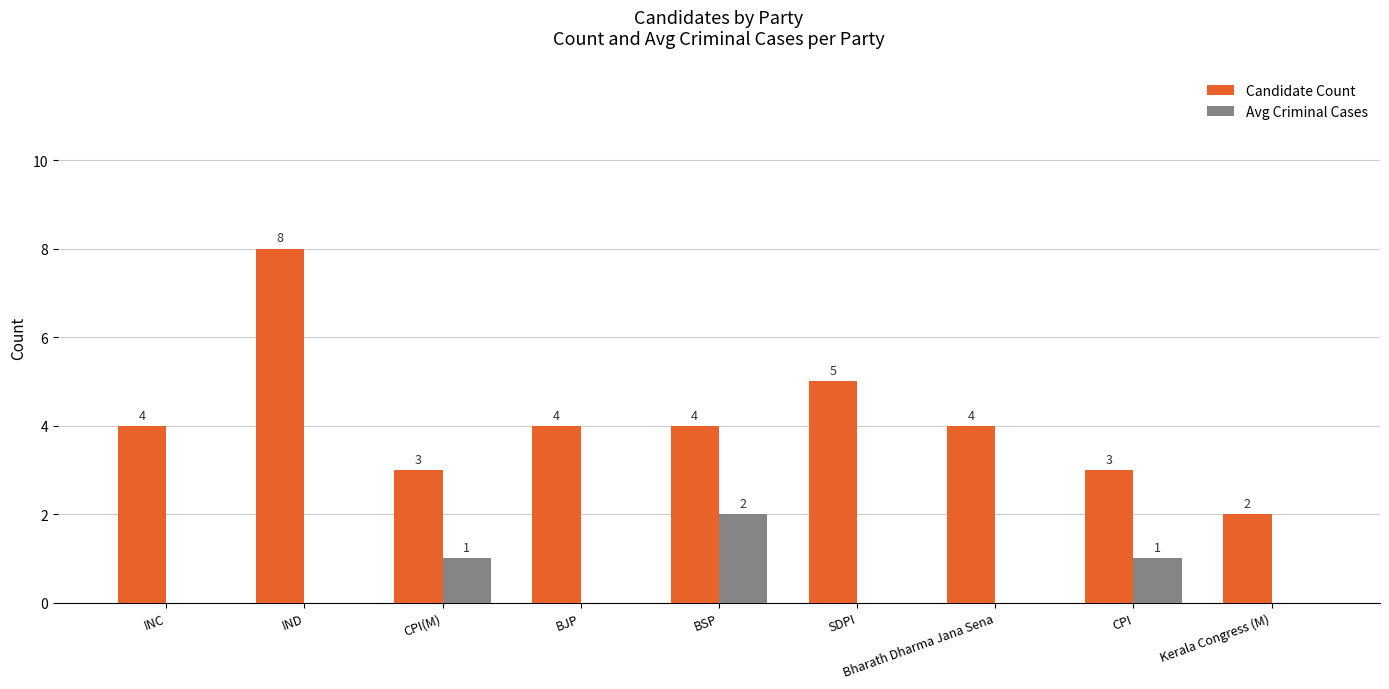

What is the highest value of the Candidate Count series?

8